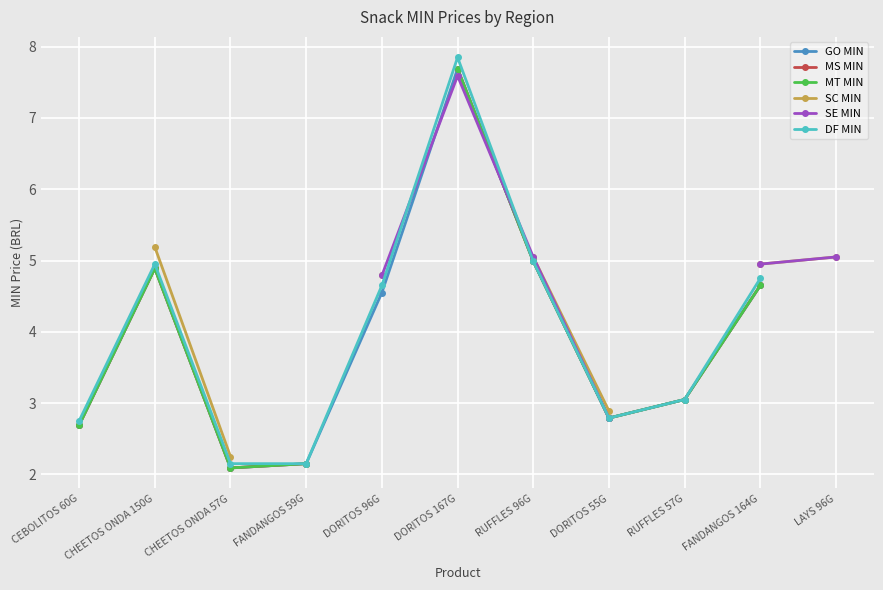

Which category has the highest value across all series?

DORITOS 167G